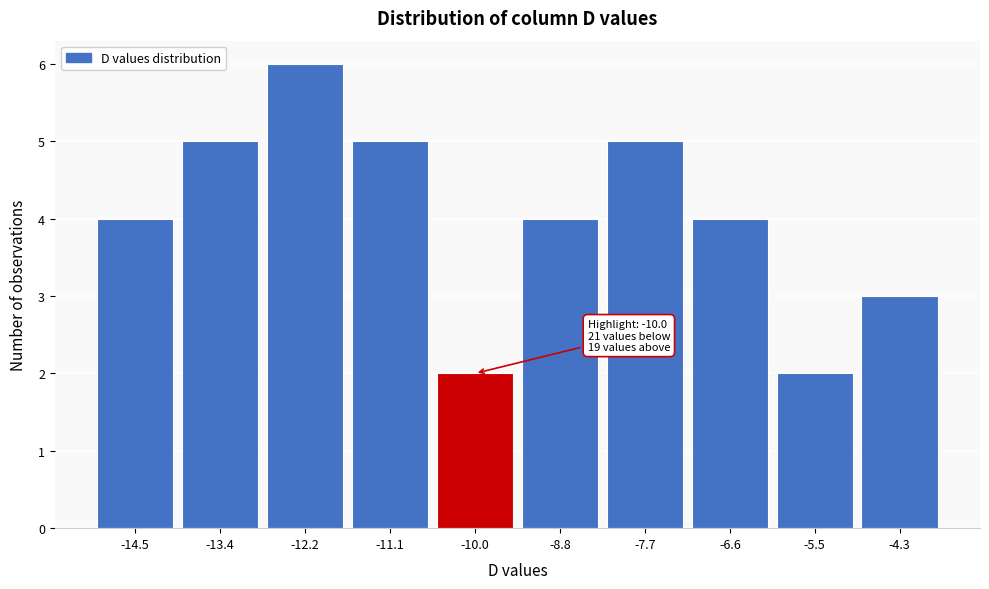

Over which range of the x-axis is the bar tallest?

-12.8 to -11.6